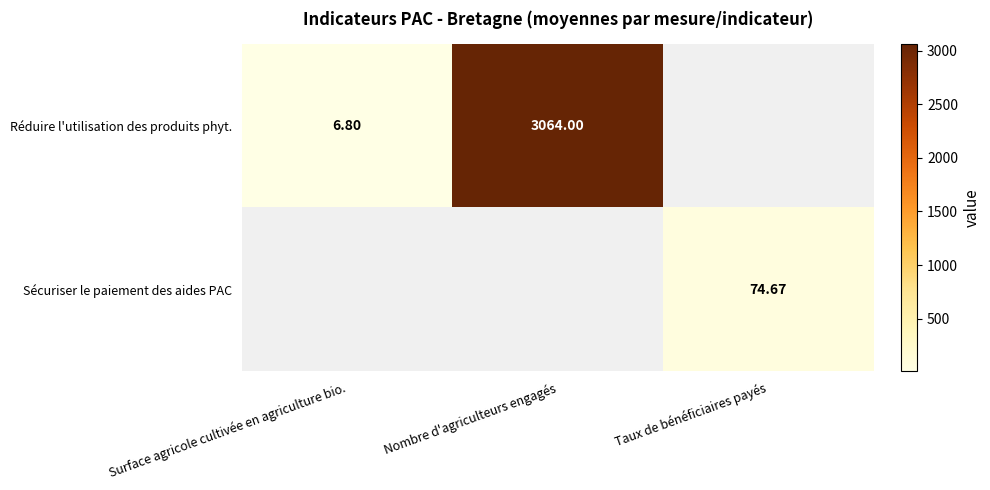

List the series in order of their overall mean, lowest first.

Réduire l'utilisation des produits phyt., Sécuriser le paiement des aides PAC